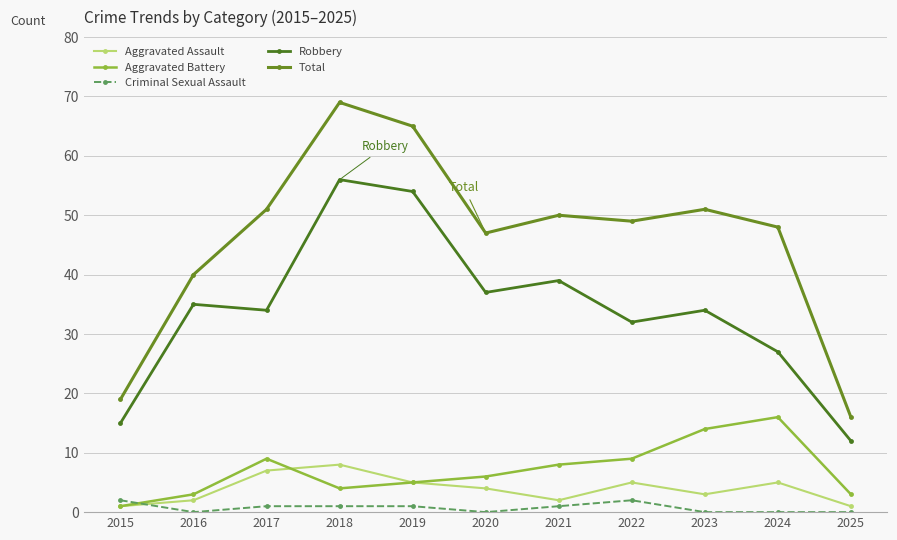

What is the greatest value displayed?

69